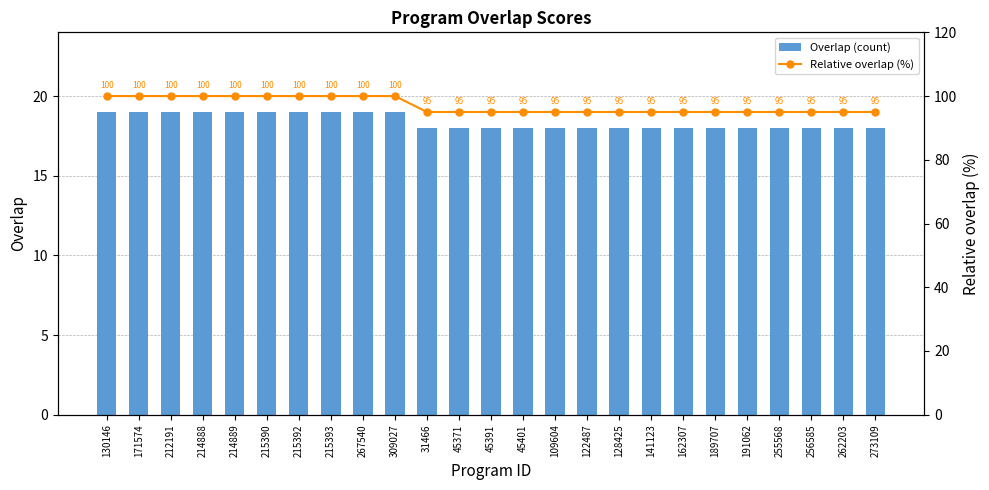

What is the label of the 16th bar from the right?

309027